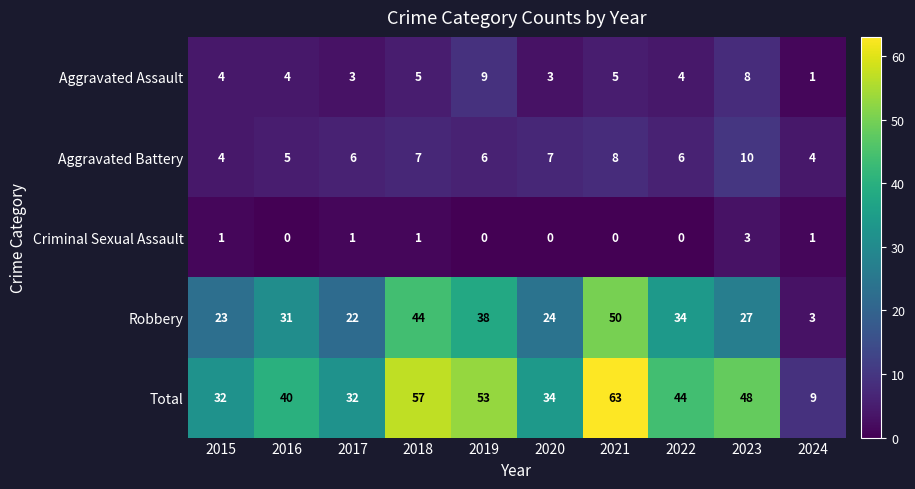

Count the Aggravated Battery values in the range 5 to 7.

6